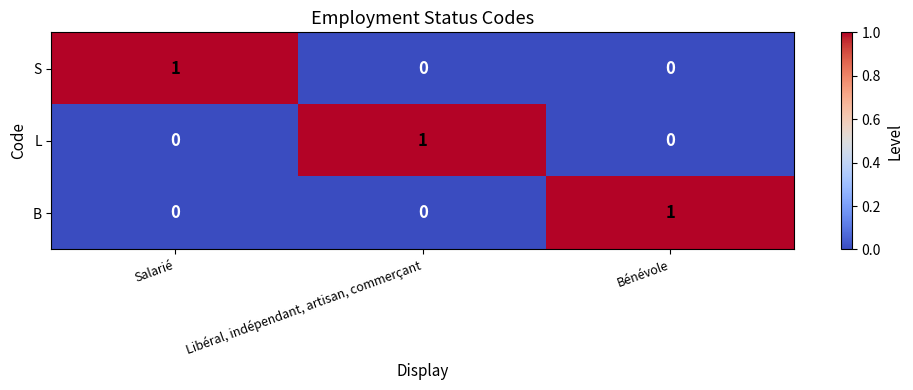

At how many categories does at least one series exceed 0?

3